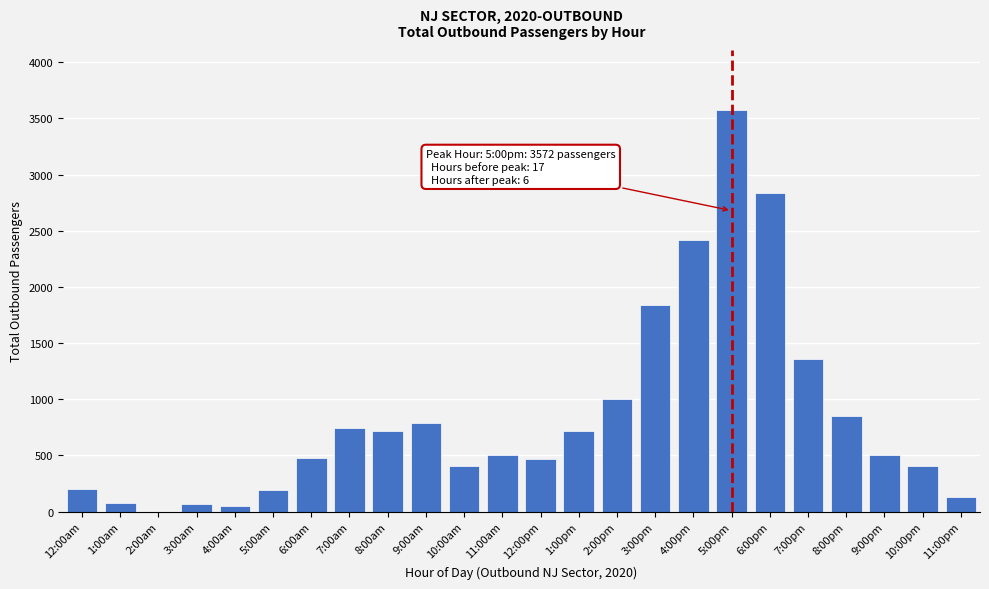

Is it true that the value at 1:00pm is 722?

True